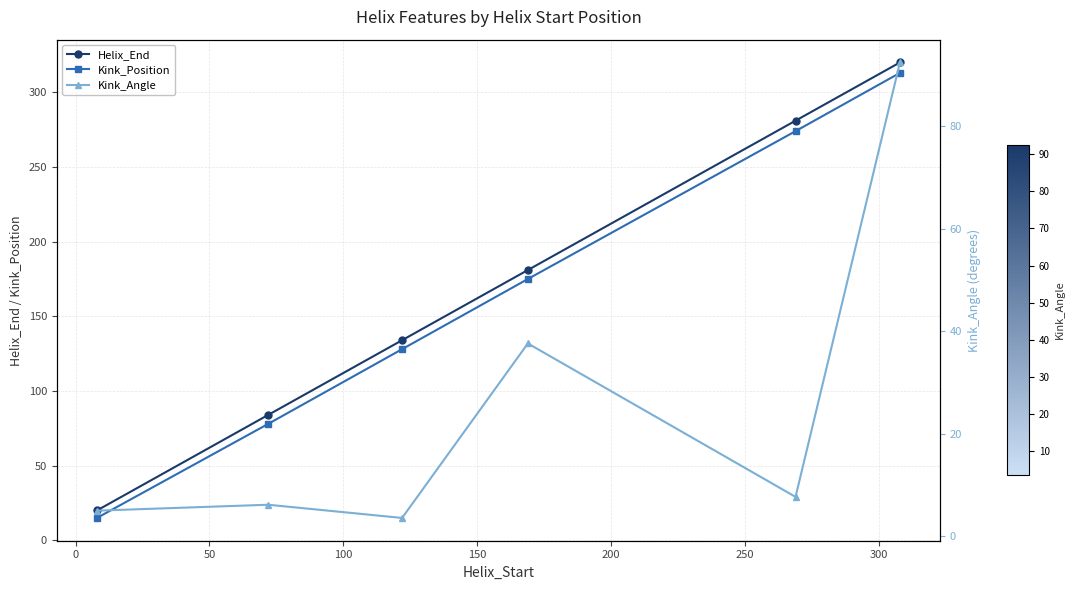

True or false: Kink_Position has more than 2 interior local peaks.

False